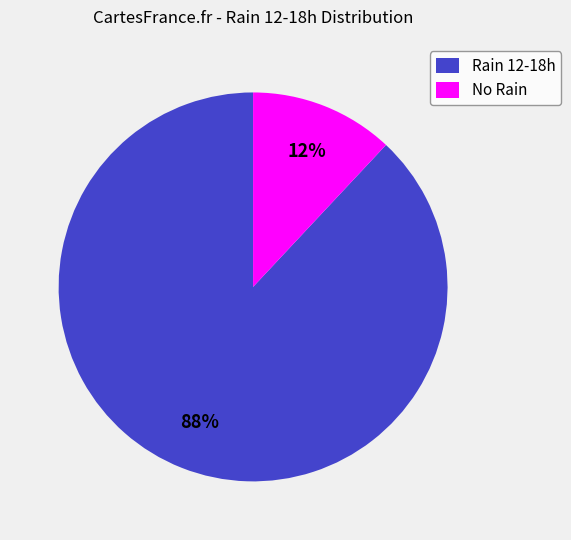

Which has a higher value, No Rain or Rain 12-18h?

Rain 12-18h